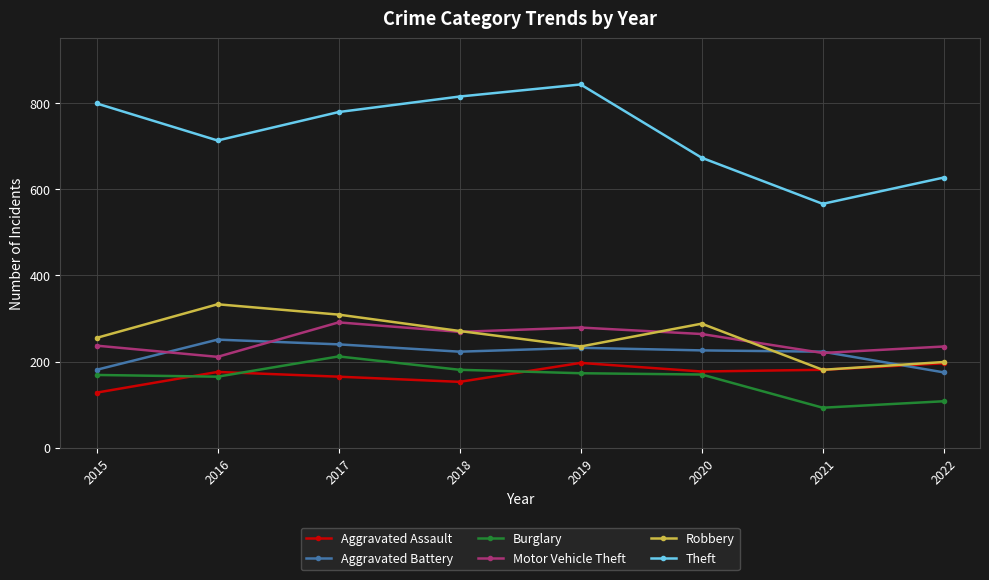

Where is the first local maximum for Motor Vehicle Theft?

2017